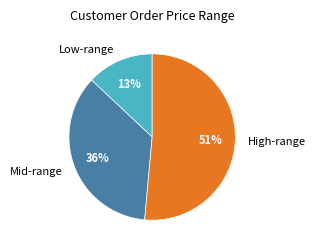

How many slices are in this pie chart?

3